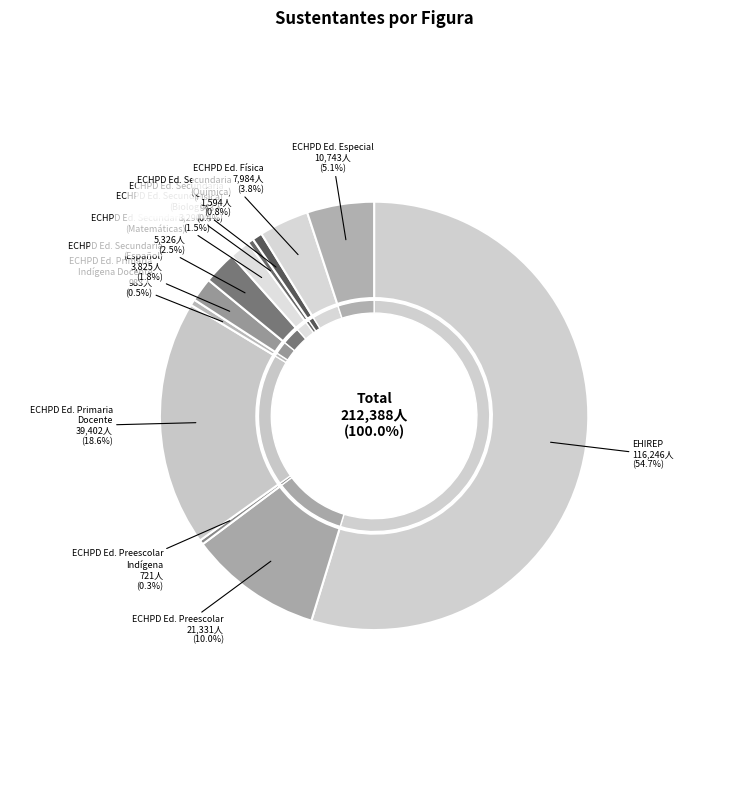

What percentage is NOT represented by ECHPD EDUCACION PRIMARIA DOCENTE?

81.4%